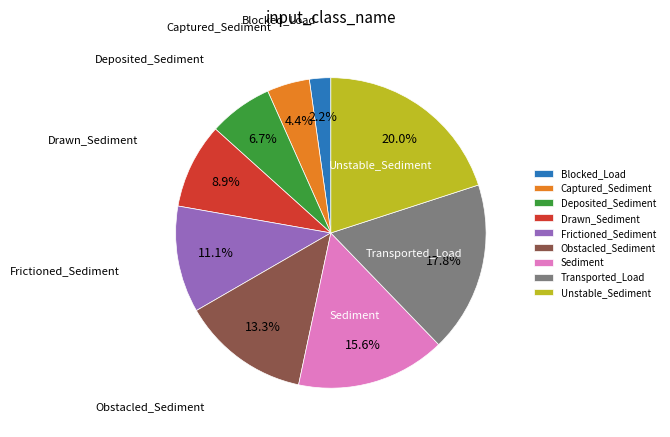

Is there any slice that represents more than half of the pie?

No